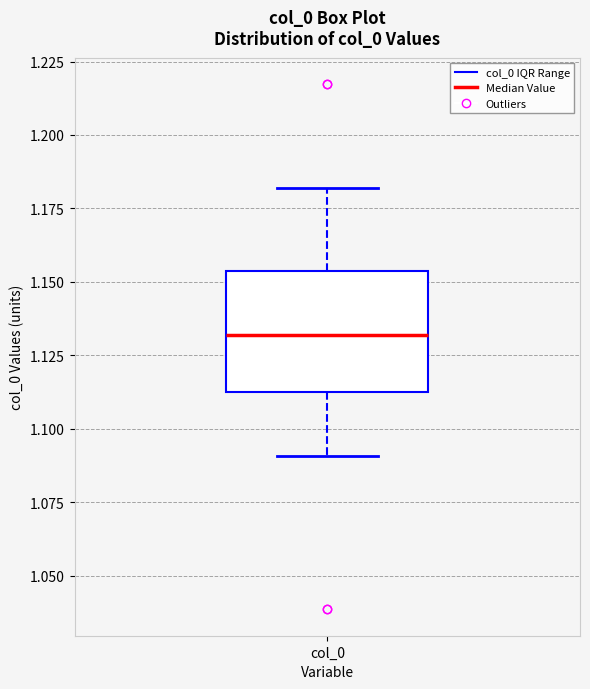

Where is the upper edge of the box for col_0 on the y-axis? The values are not printed on the chart, so give them approximately, as read against the axis.

1.155